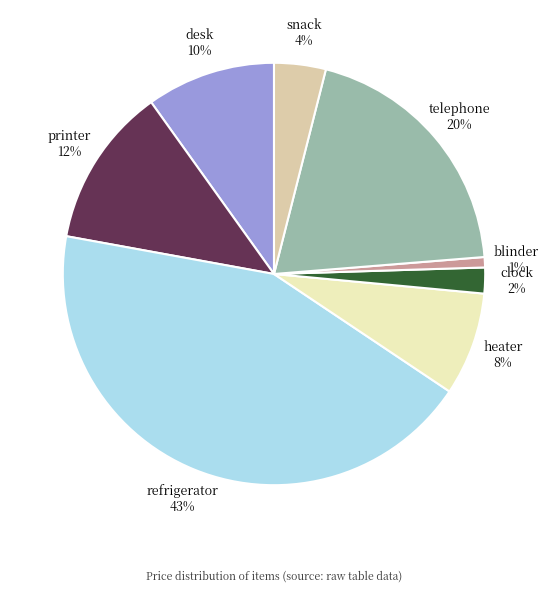

What percentage is the clock slice, to the nearest percent?

2%